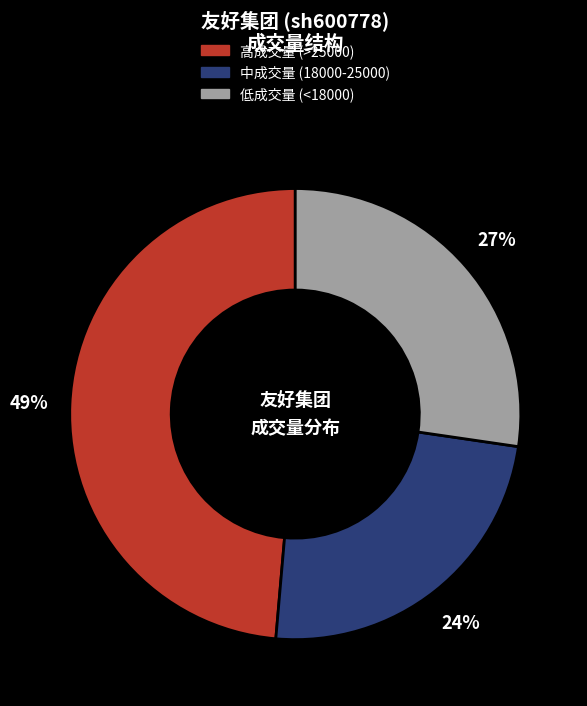

Does any single category account for the majority?

No